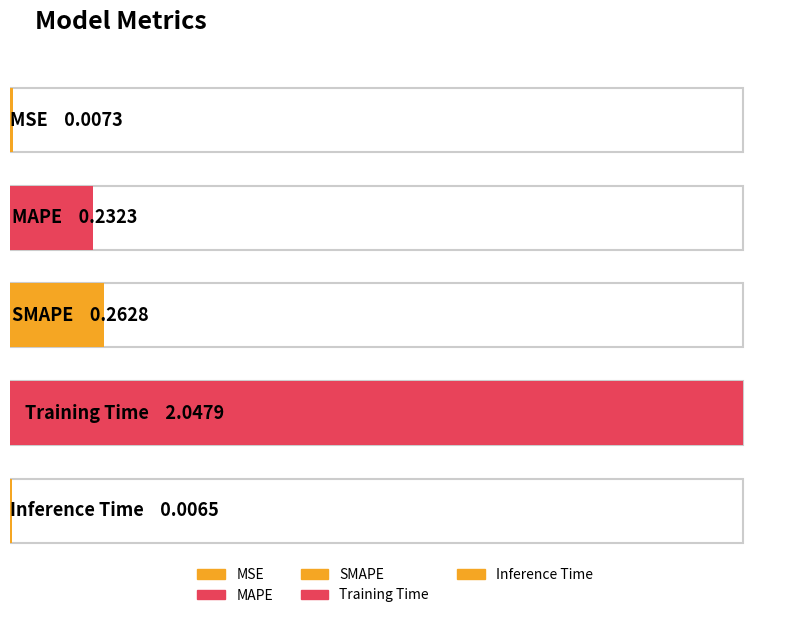

Reading left to right, list all the values displayed in this chart.

MSE=0.0	MAPE=0.2	SMAPE=0.3	Training Time=2.0	Inference Time=0.0